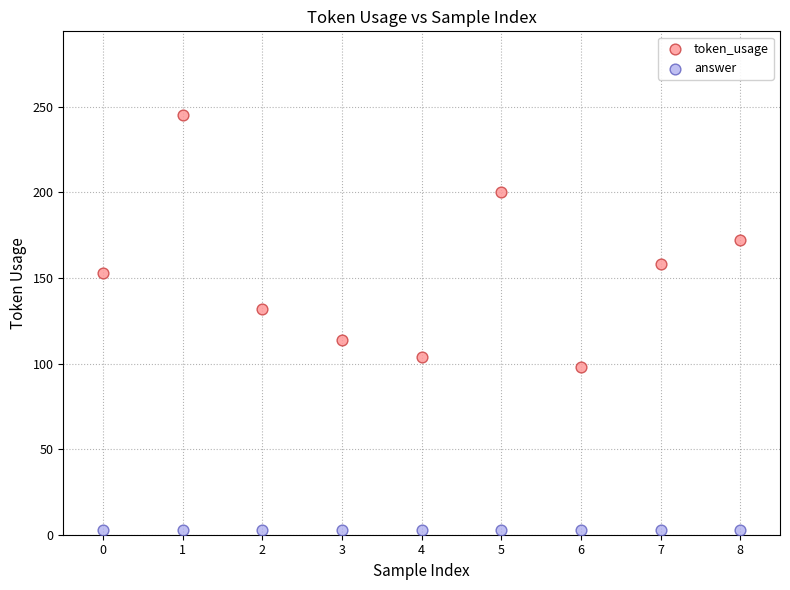

What are all the series names shown in the legend?

token_usage, answer